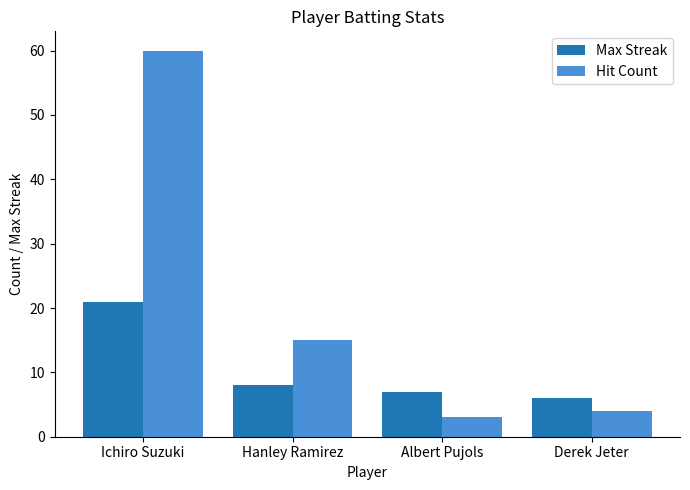

Reading left to right, extract all data points from this chart.

Max Streak: 21	8	7	6
Hit Count: 60	15	3	4